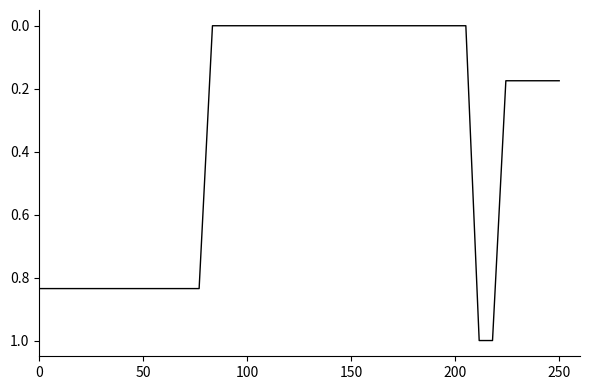

What is the maximum value shown in the chart?

1.0